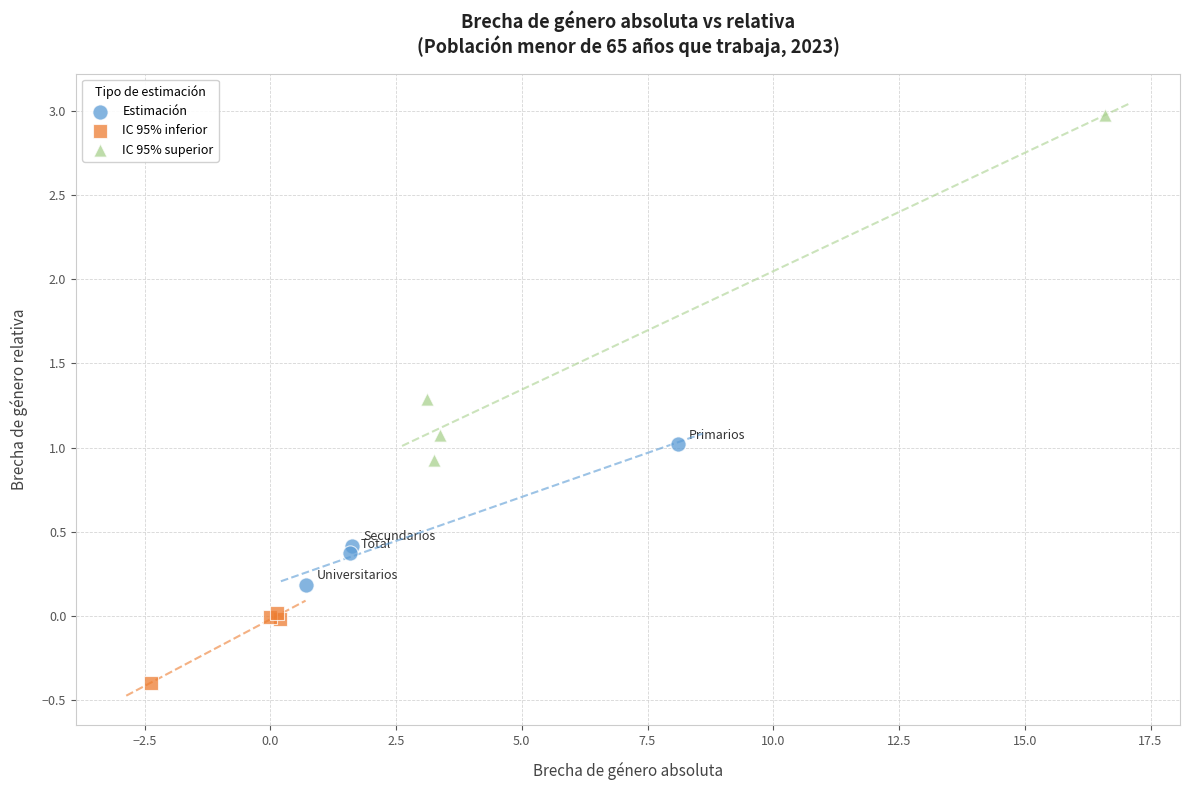

Which series has the widest spread of Y values?

IC 95% superior